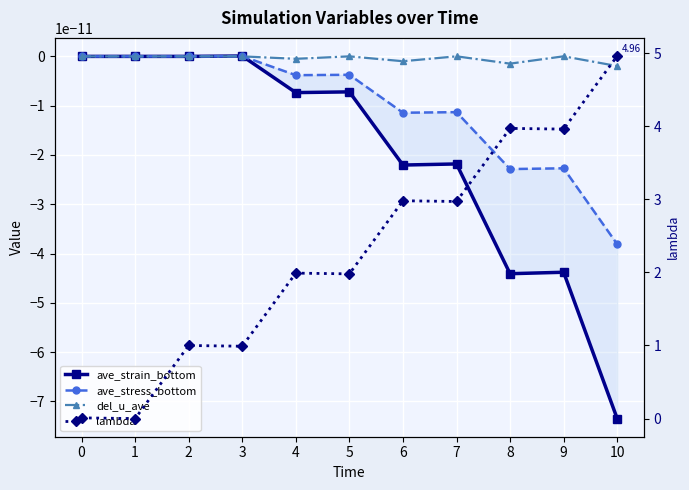

At 9, list the series in order from smallest to largest.

ave_strain_bottom, ave_stress_bottom, del_u_ave, lambda